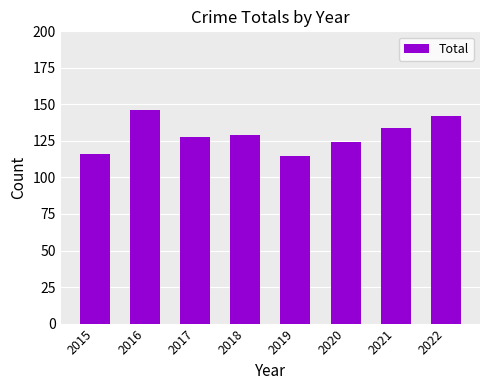

Is it true that the value at 2015 is 63?

False